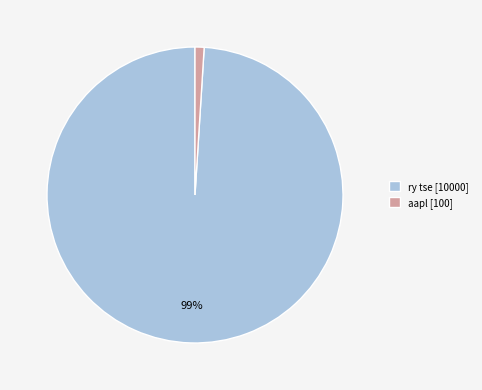

How many slices are in this pie chart?

2